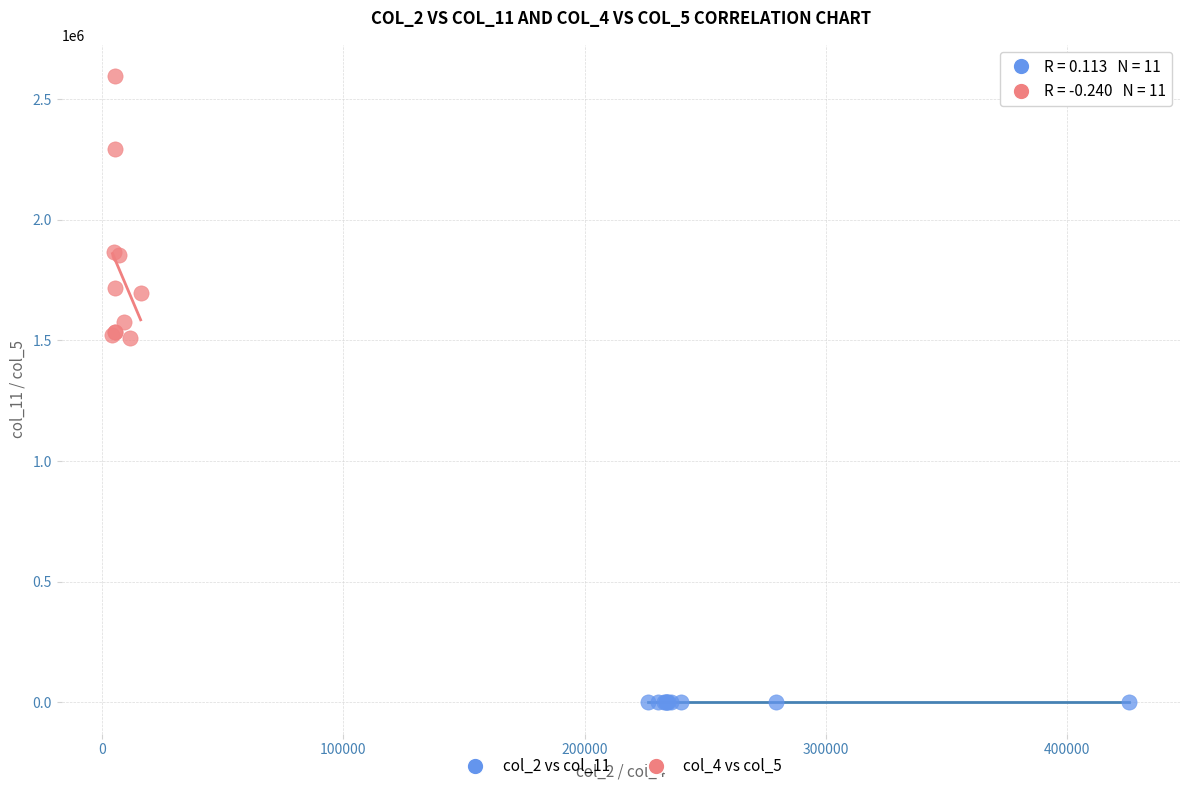

Which series reaches the minimum Y coordinate?

col_2 vs col_11